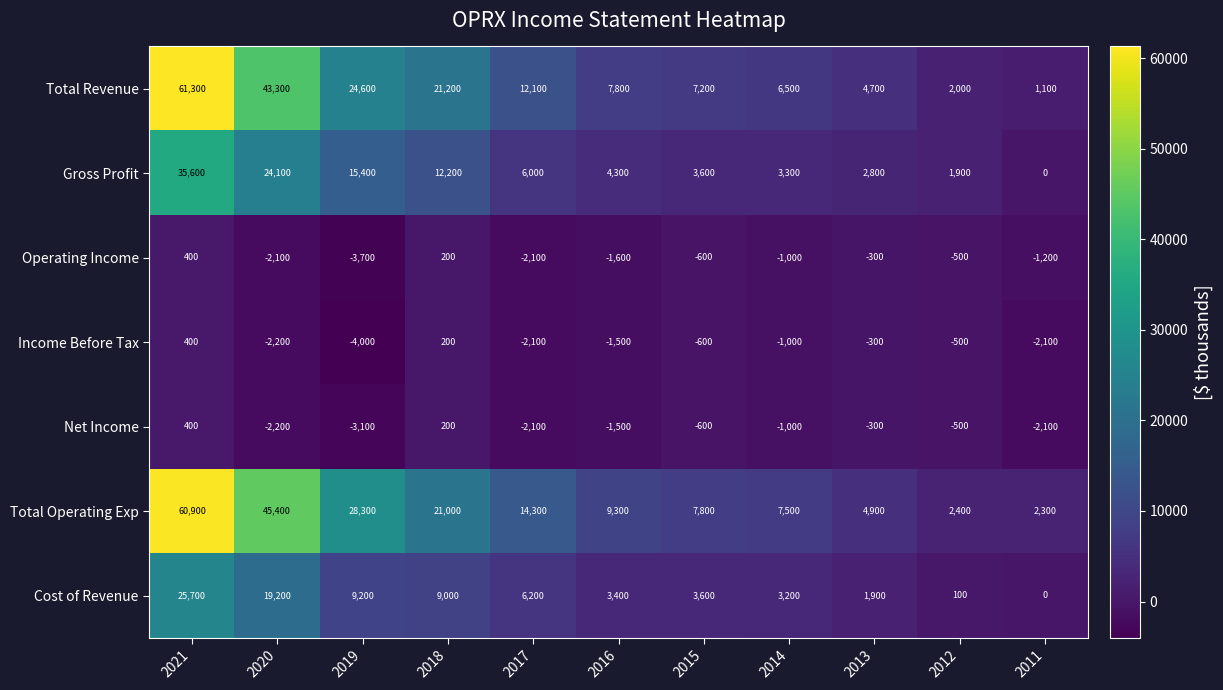

What is the difference between the Gross Profit values at 2017 and 2013?

3200